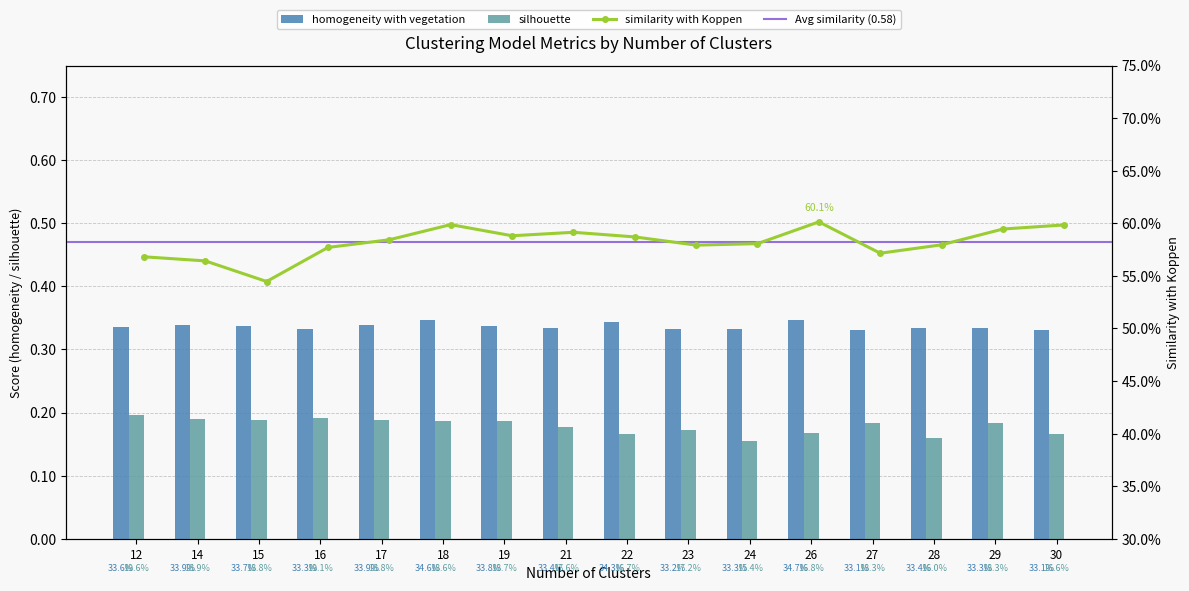

Reading left to right, list all the values displayed in this chart.

homogeneity with vegetation: 0.3	0.3	0.3	0.3	0.3	0.3	0.3	0.3	0.3	0.3	0.3	0.3	0.3	0.3	0.3	0.3
silhouette: 0.2	0.2	0.2	0.2	0.2	0.2	0.2	0.2	0.2	0.2	0.2	0.2	0.2	0.2	0.2	0.2
similarity with Koppen: 0.6	0.6	0.5	0.6	0.6	0.6	0.6	0.6	0.6	0.6	0.6	0.6	0.6	0.6	0.6	0.6